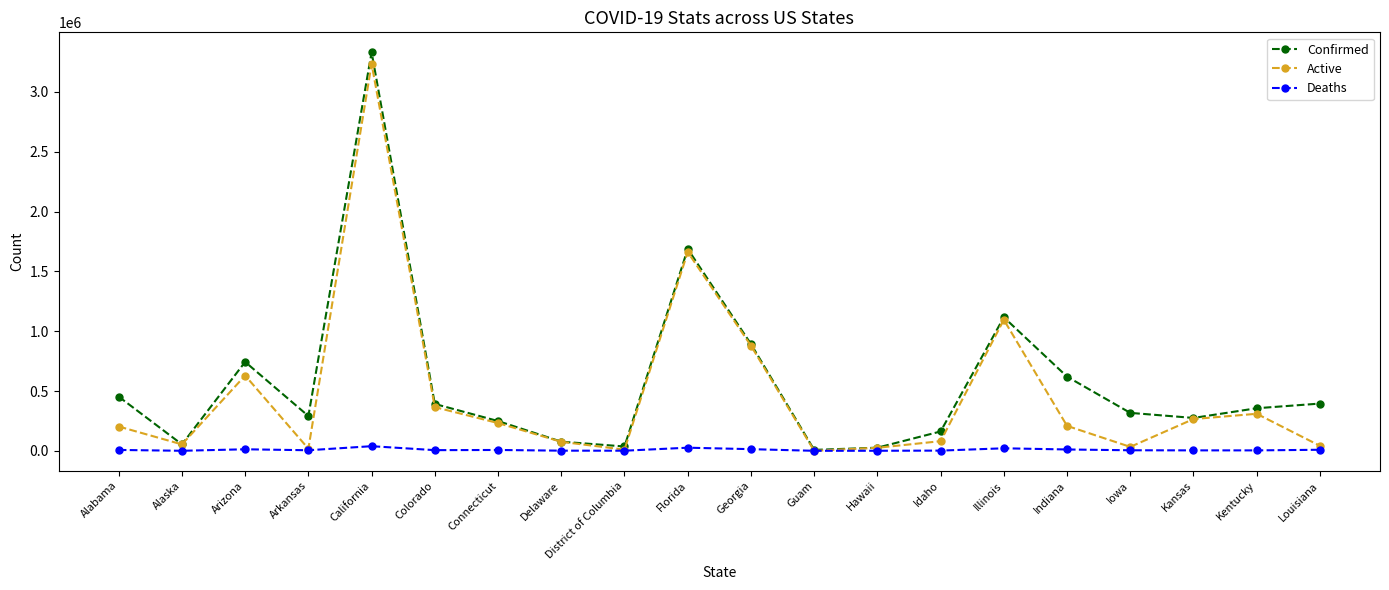

At which category does Active reach its first local valley?

Alaska